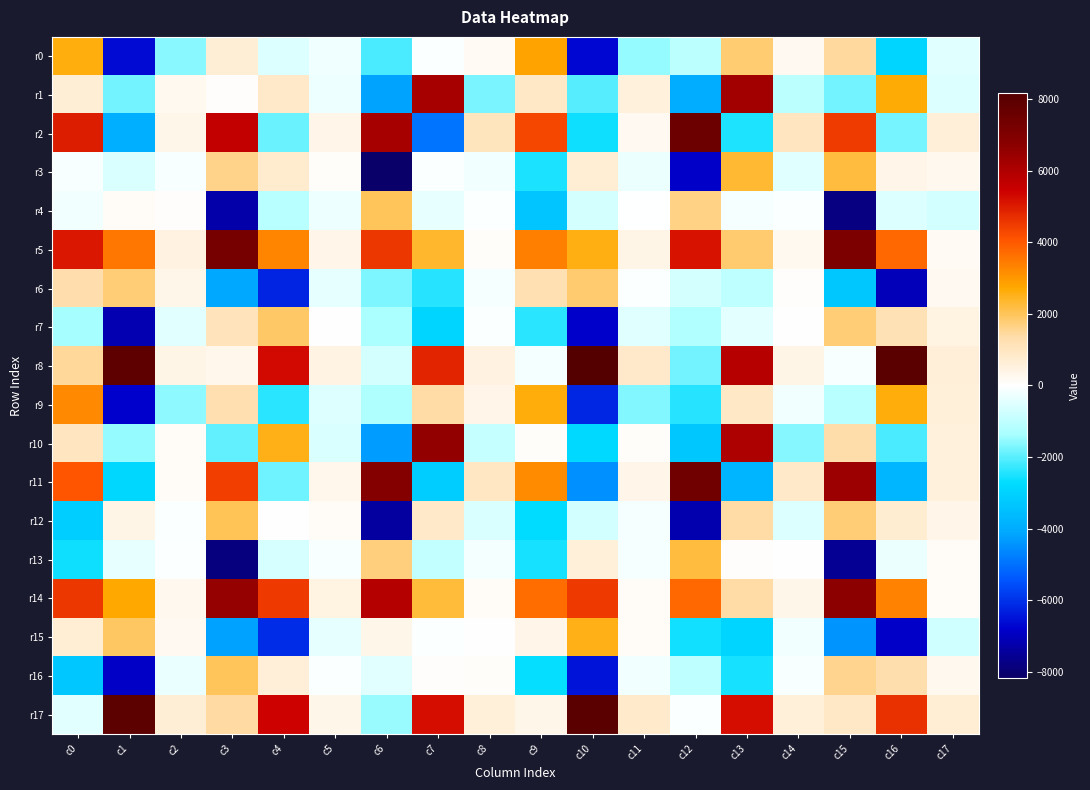

At which category does the chart reach its peak across all series?

c10